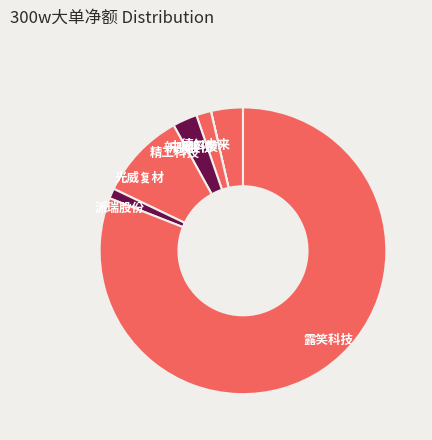

Is there a majority slice in this chart?

Yes